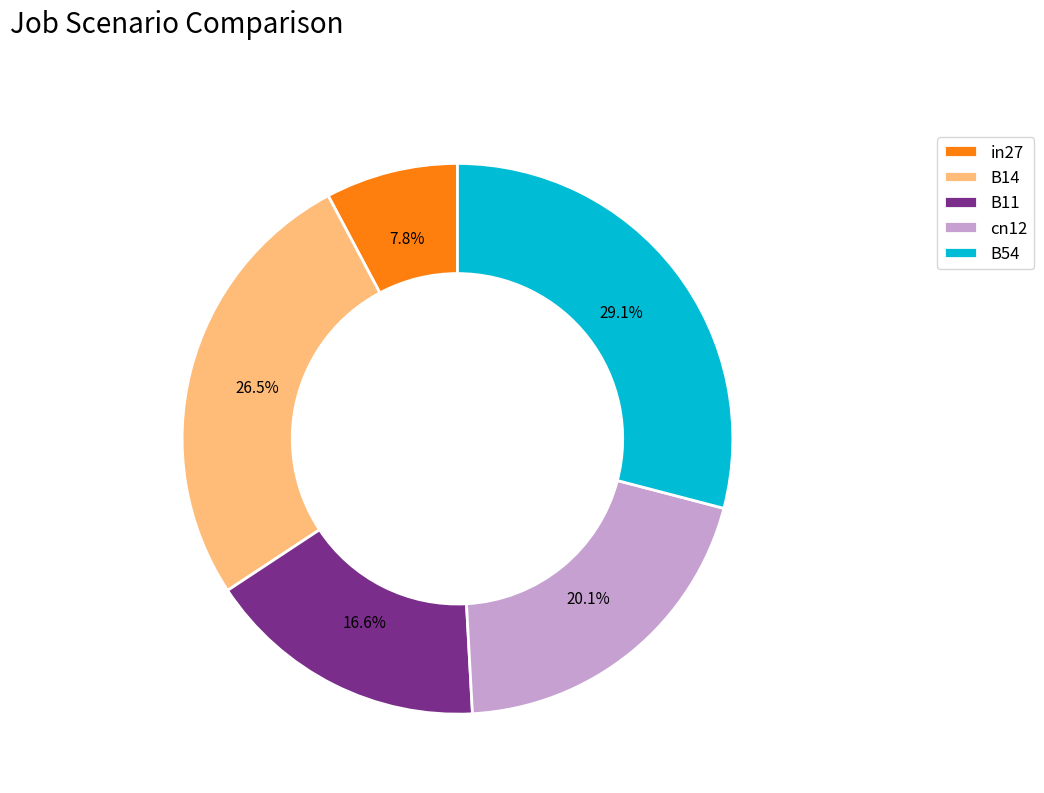

Do cn12 and B14 together represent more than half of the pie?

No